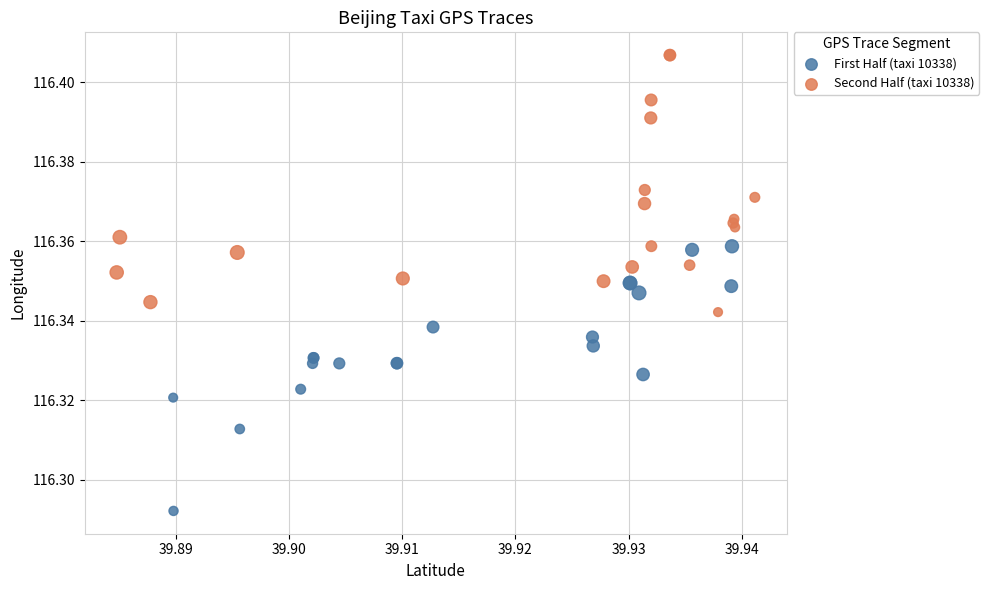

Which series contains the highest Y value?

Second Half (taxi 10338)